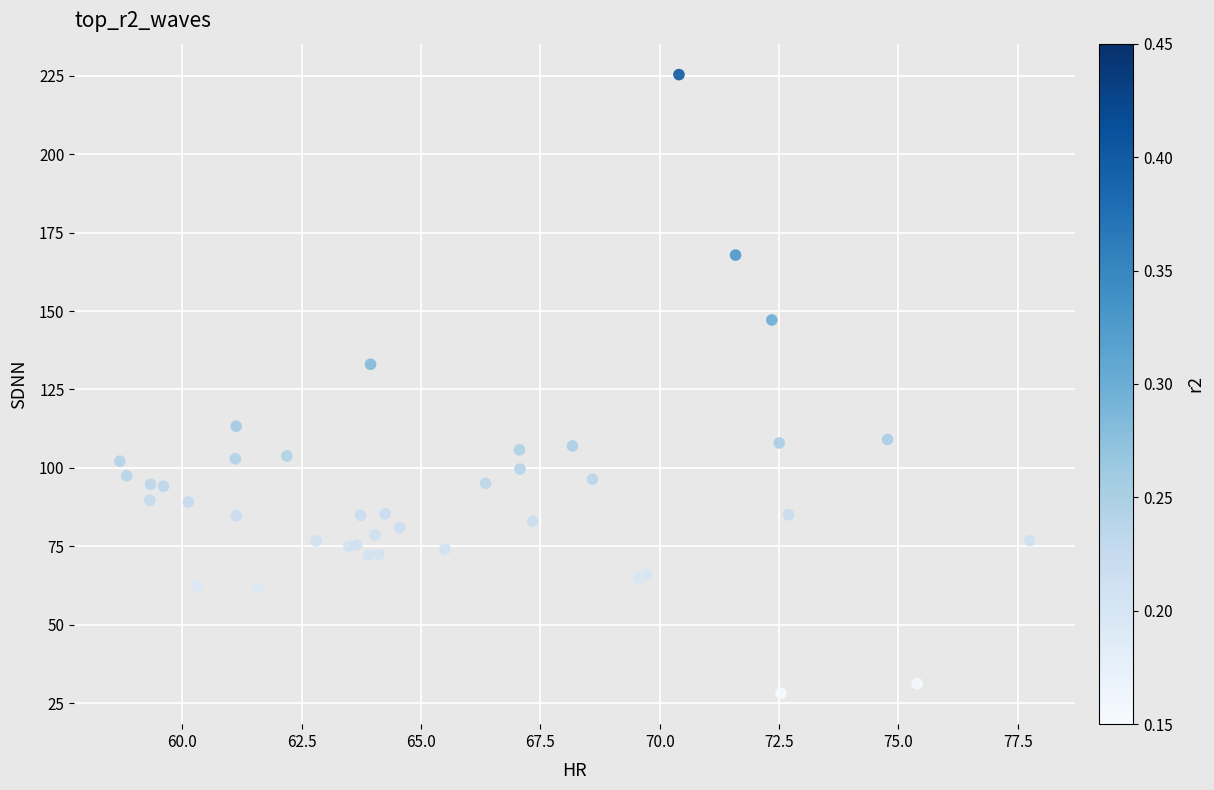

What Y value in the scatter plot is closest to 126?

133.0